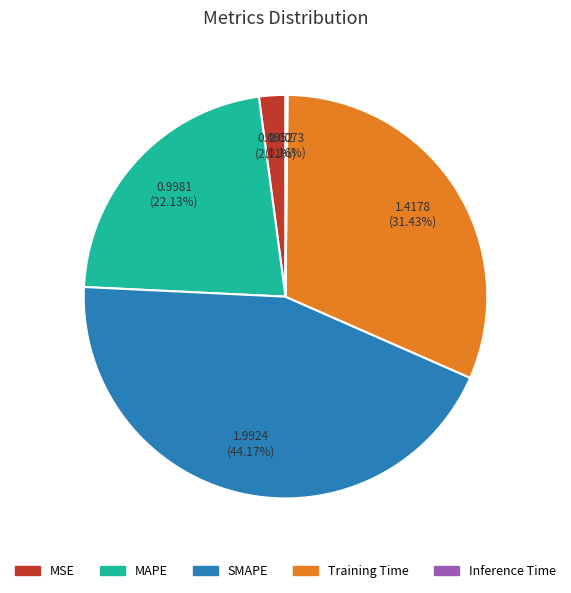

To the nearest percent, what is the average slice percentage?

20%